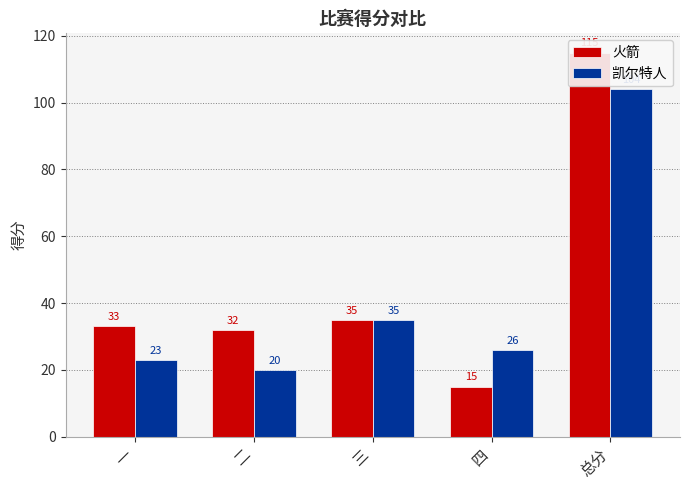

Reading right to left, transcribe all the data shown in this chart.

火箭: 115	15	35	32	33
凯尔特人: 104	26	35	20	23